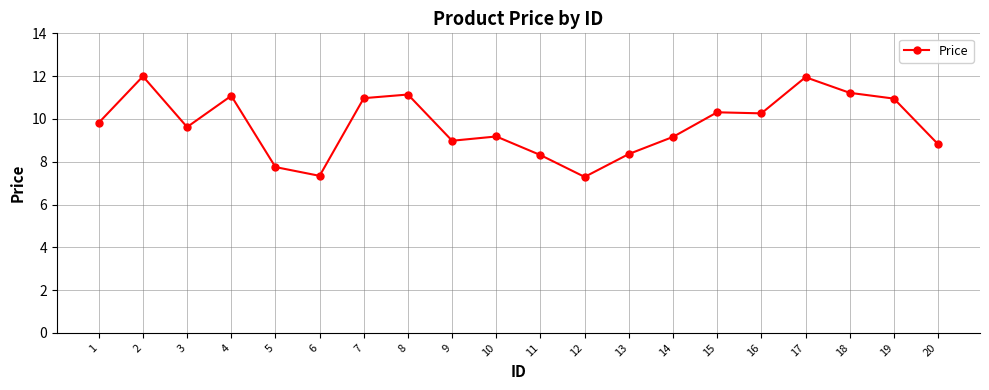

What is the change in value from 4 to 6?

-3.7